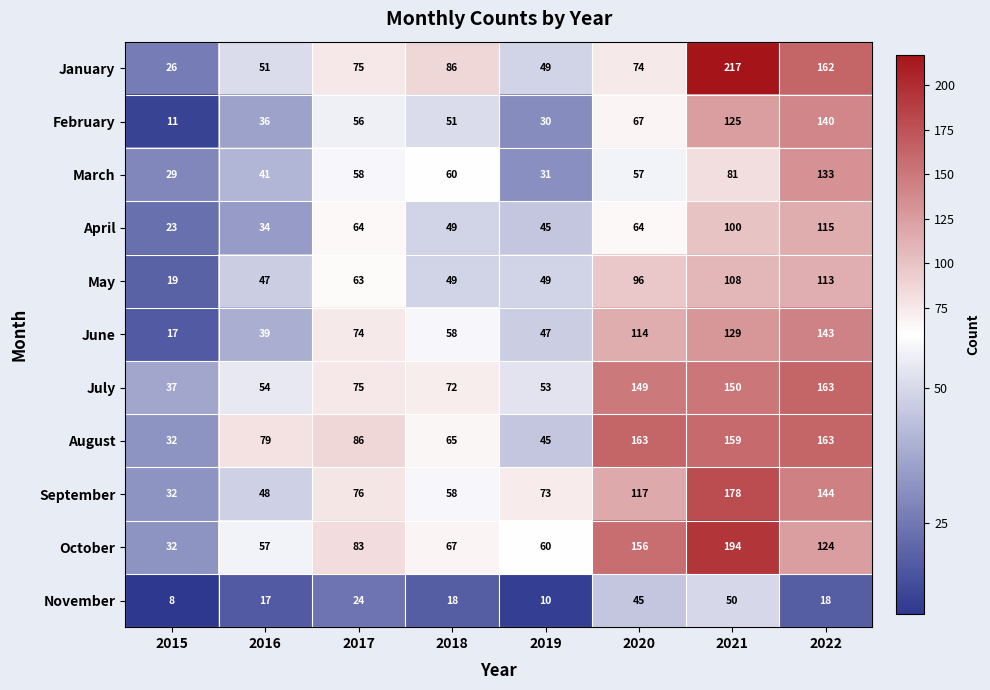

Which series has the largest range (max minus min)?

January